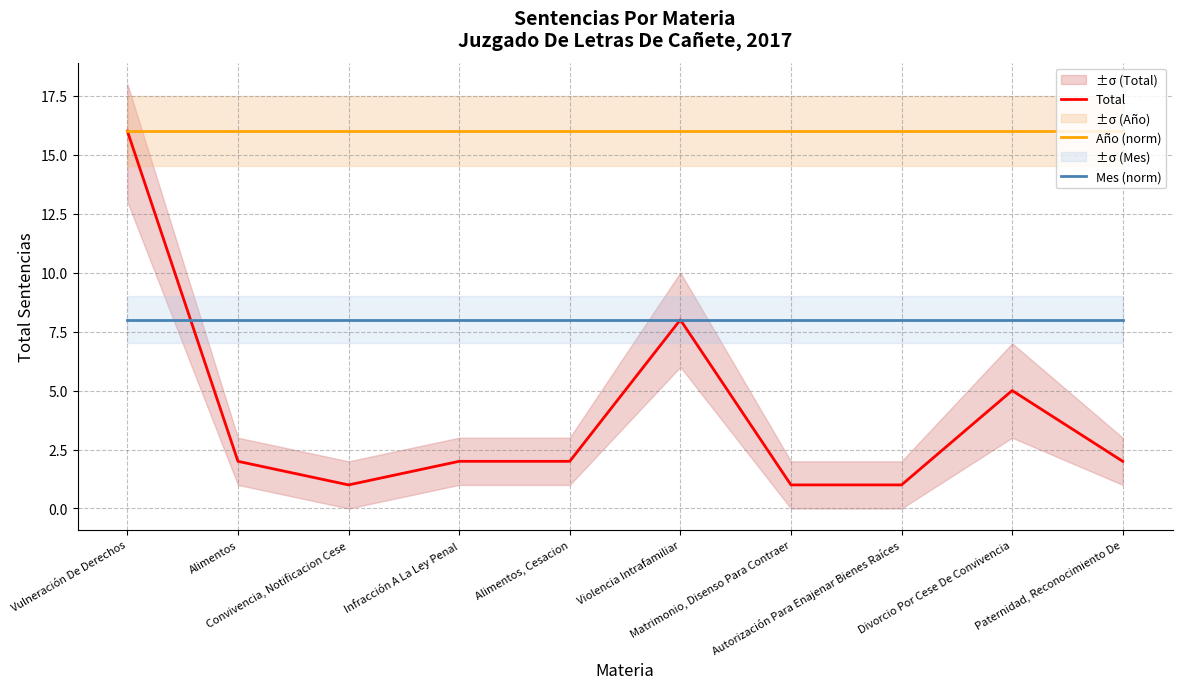

List the labels in order of Mes (norm) value, smallest first.

Vulneración De Derechos, Alimentos, Convivencia, Notificacion Cese, Infracción A La Ley Penal, Alimentos, Cesacion, Violencia Intrafamiliar, Matrimonio, Disenso Para Contraer, Autorización Para Enajenar Bienes Raíces, Divorcio Por Cese De Convivencia, Paternidad, Reconocimiento De